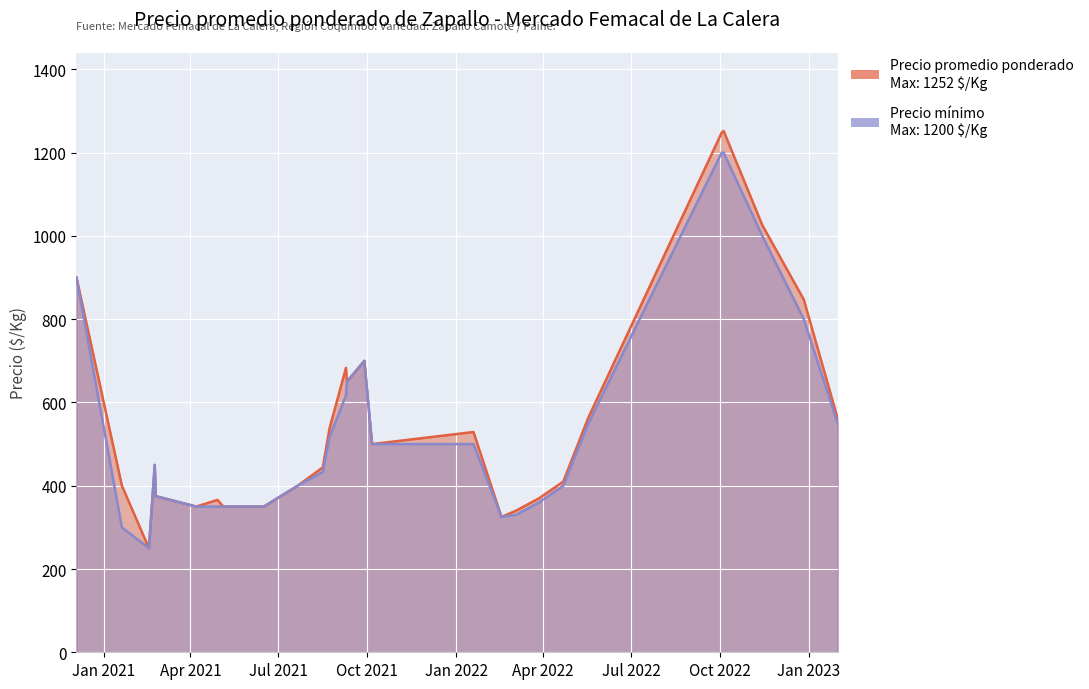

Is it true that Precio promedio ponderado equals 1252 at 2022-10-05?

True